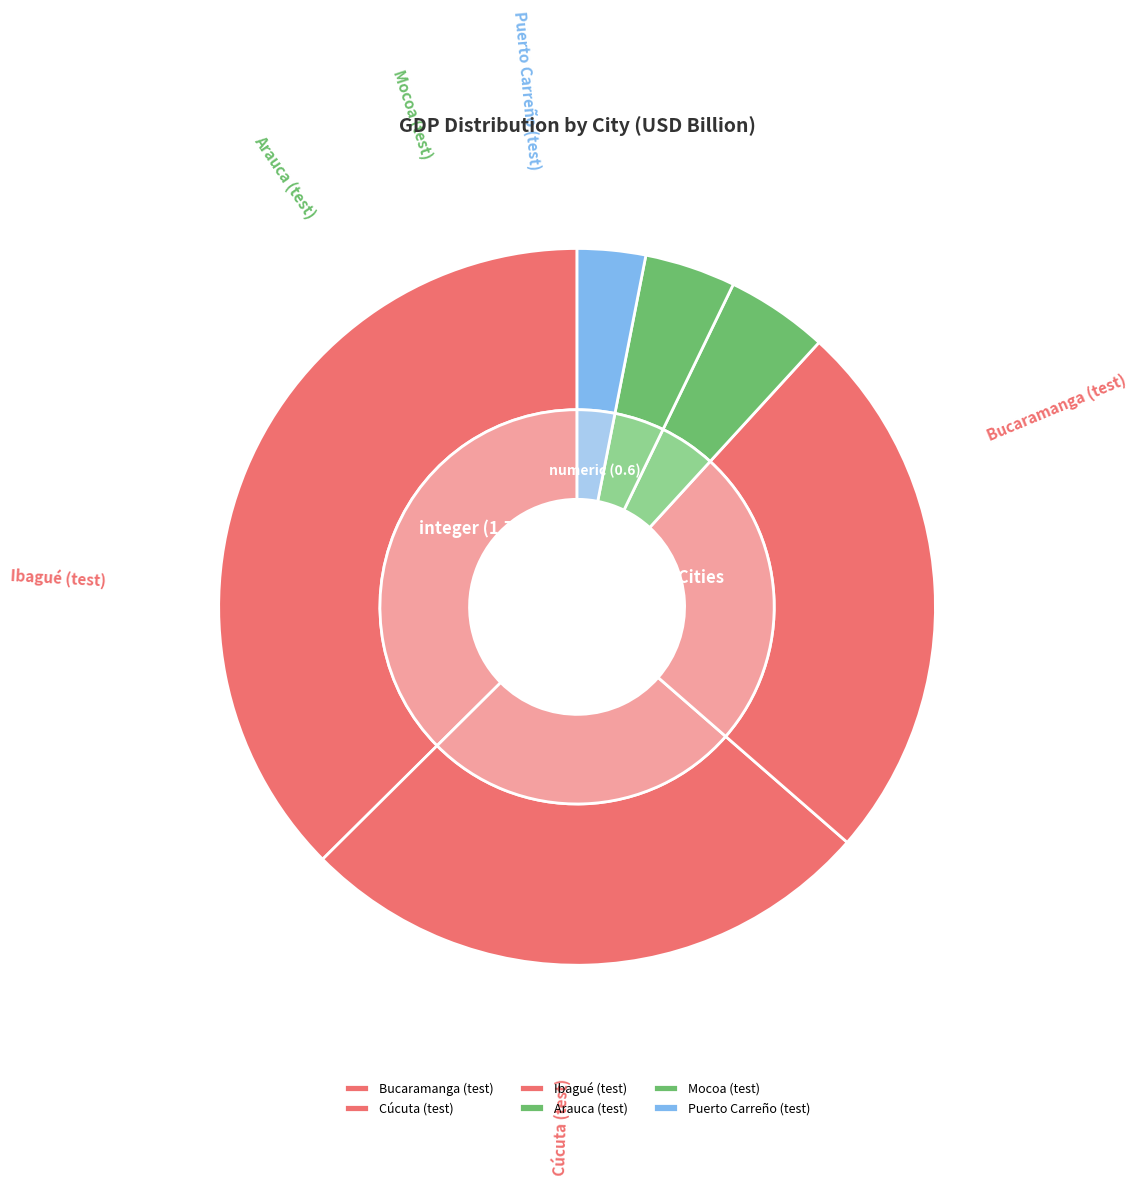

What percentage is the Cúcuta (test) slice, to the nearest percent?

26%